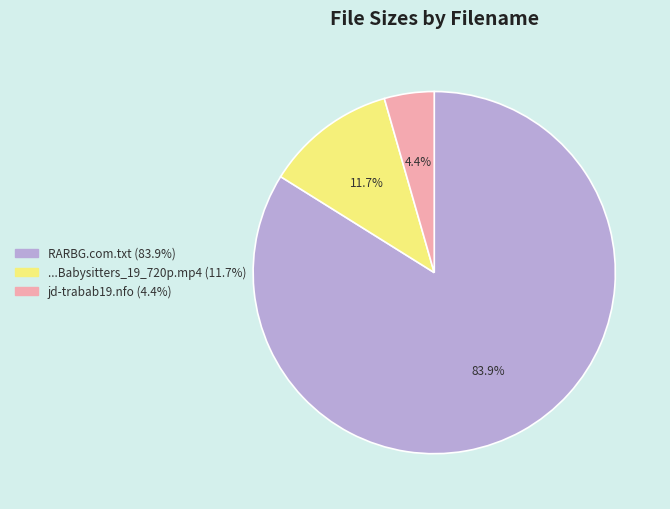

Is there a majority slice in this chart?

Yes